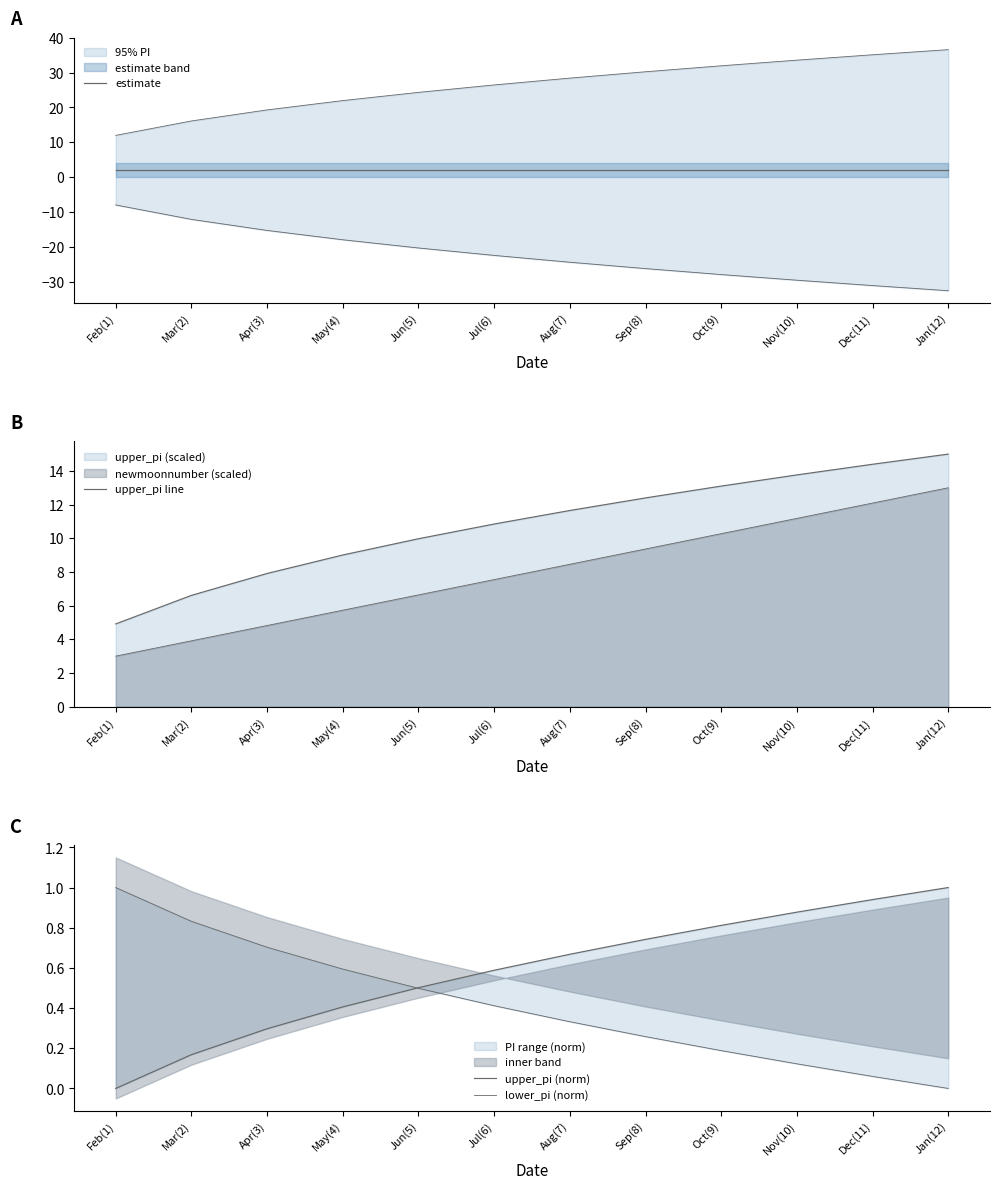

What is the label of the 1st point from the right?

Jan(12)